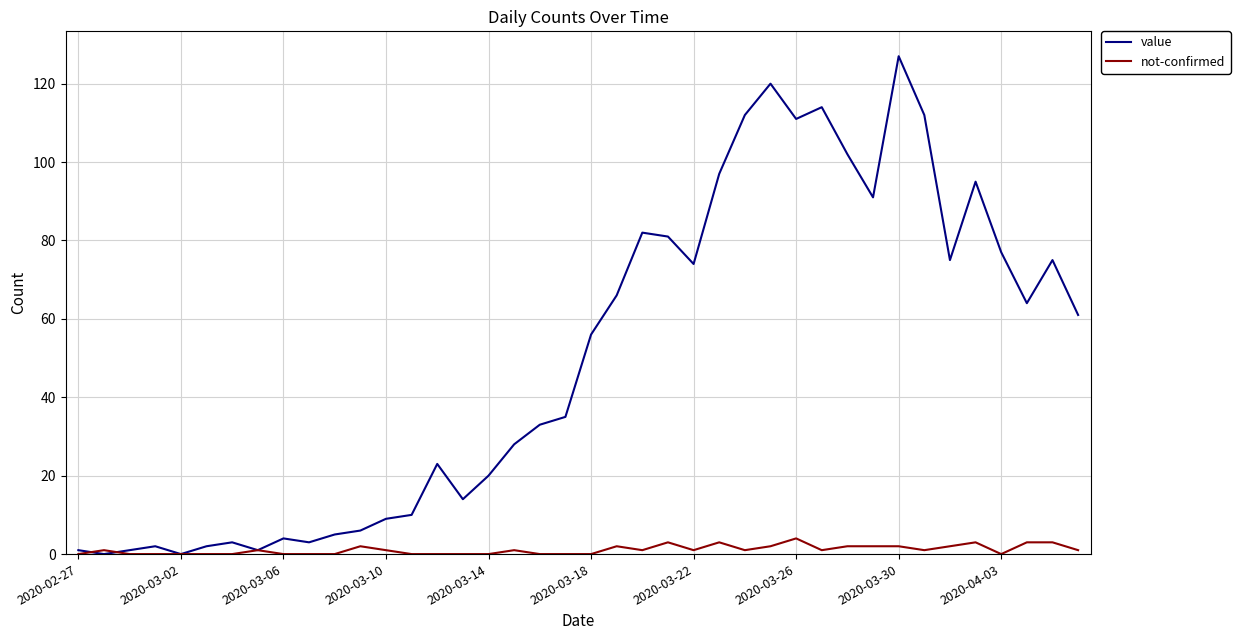

Which series has the largest total across all categories?

value